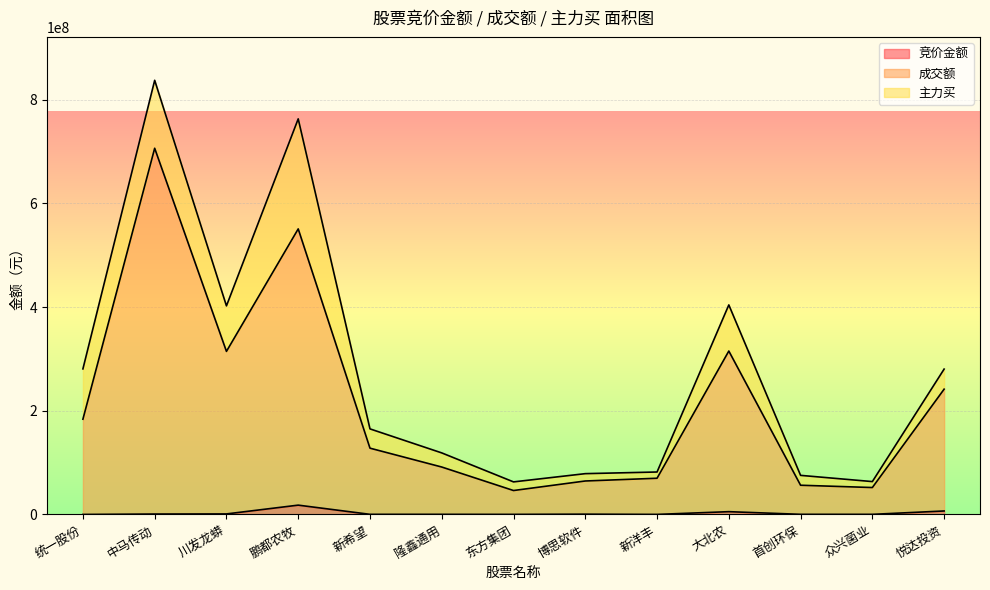

How many data points does each series have?

13